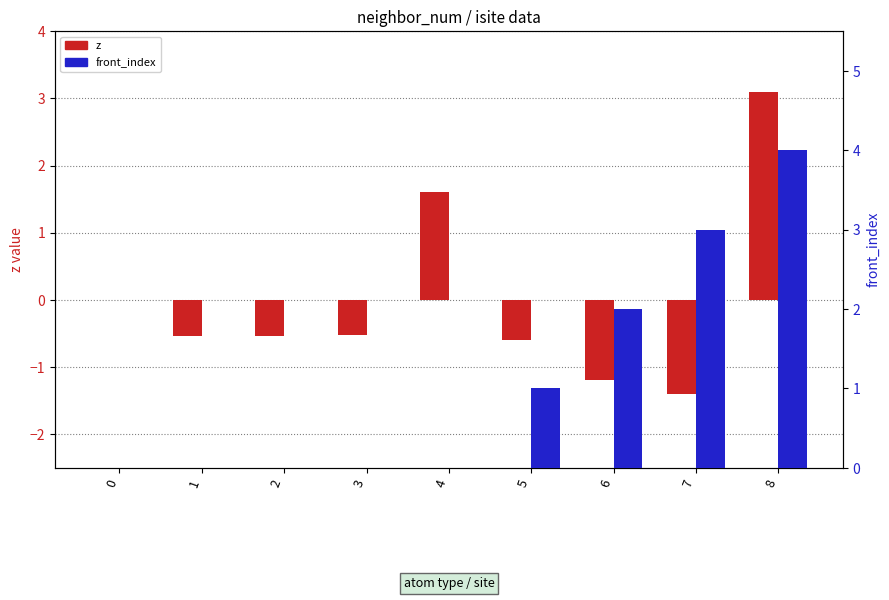

Between 6 and 4, which is larger?

4